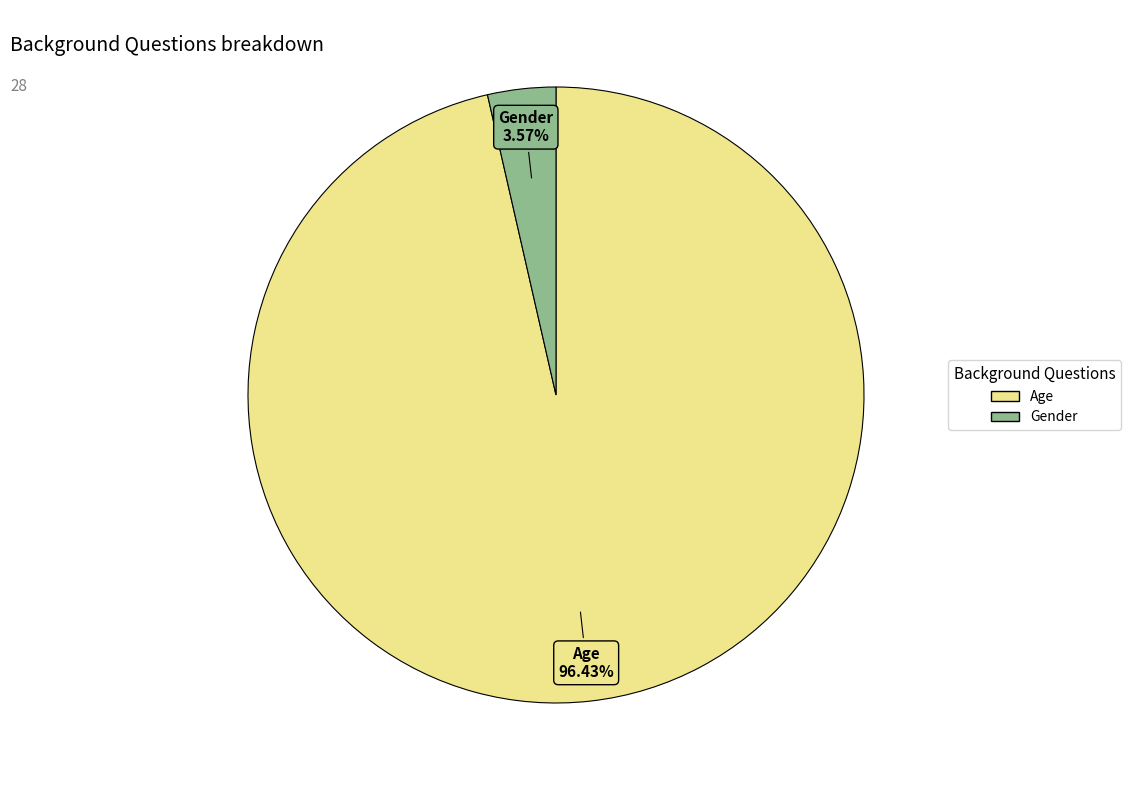

Count the number of slices in the pie.

2